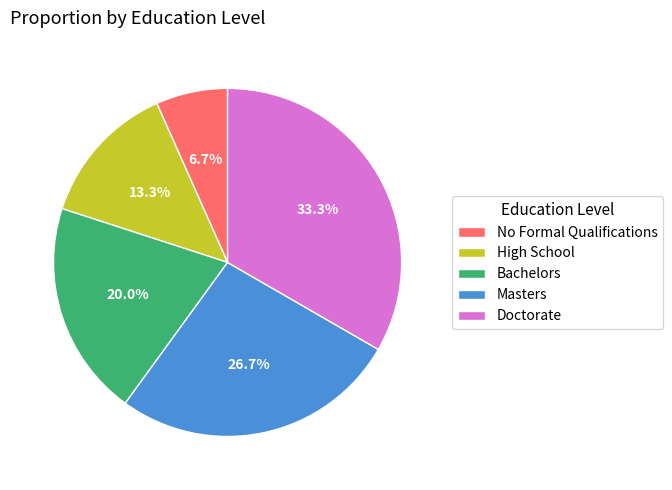

Approximately how many times larger is the value at No Formal Qualifications compared to Bachelors?

0.3